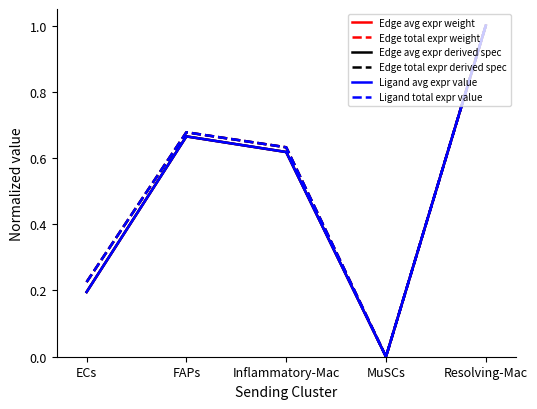

How many values in Edge total expr weight are above zero?

4